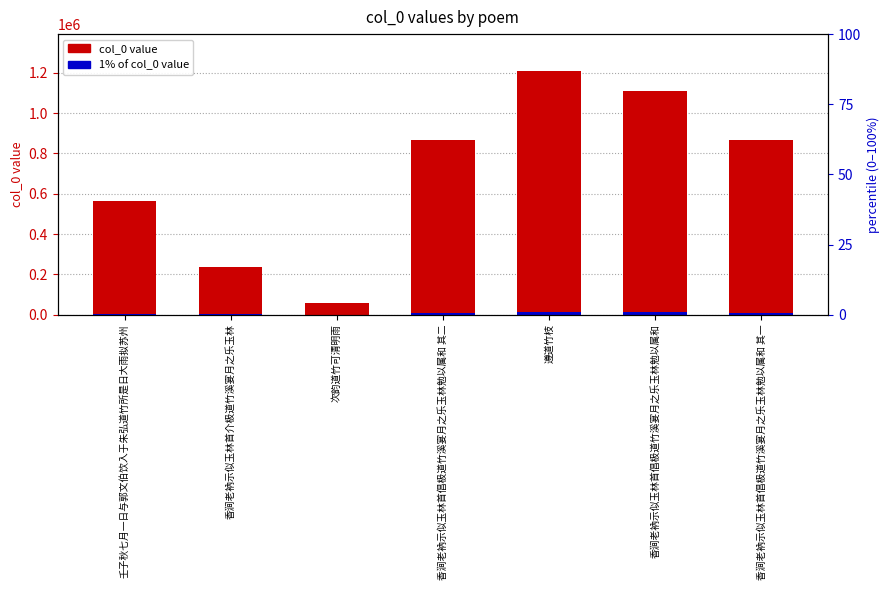

Reading left to right, transcribe all the data shown in this chart.

col_0 value: 561965.0	238847.0	56311.0	867595.0	1210321.0	1107429.0	867596.0
1% of col_0 value: 5619.7	2388.5	563.1	8676.0	12103.2	11074.3	8676.0